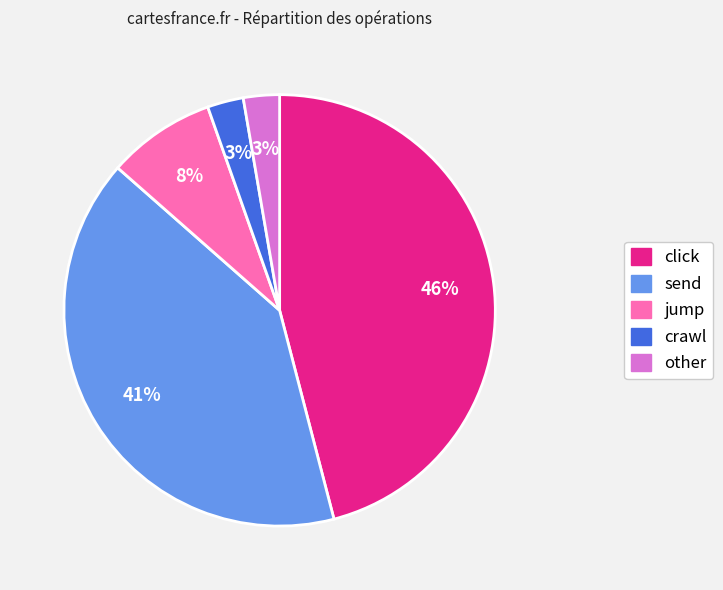

To the nearest percent, what is the difference between the largest and smallest slice percentages?

43%